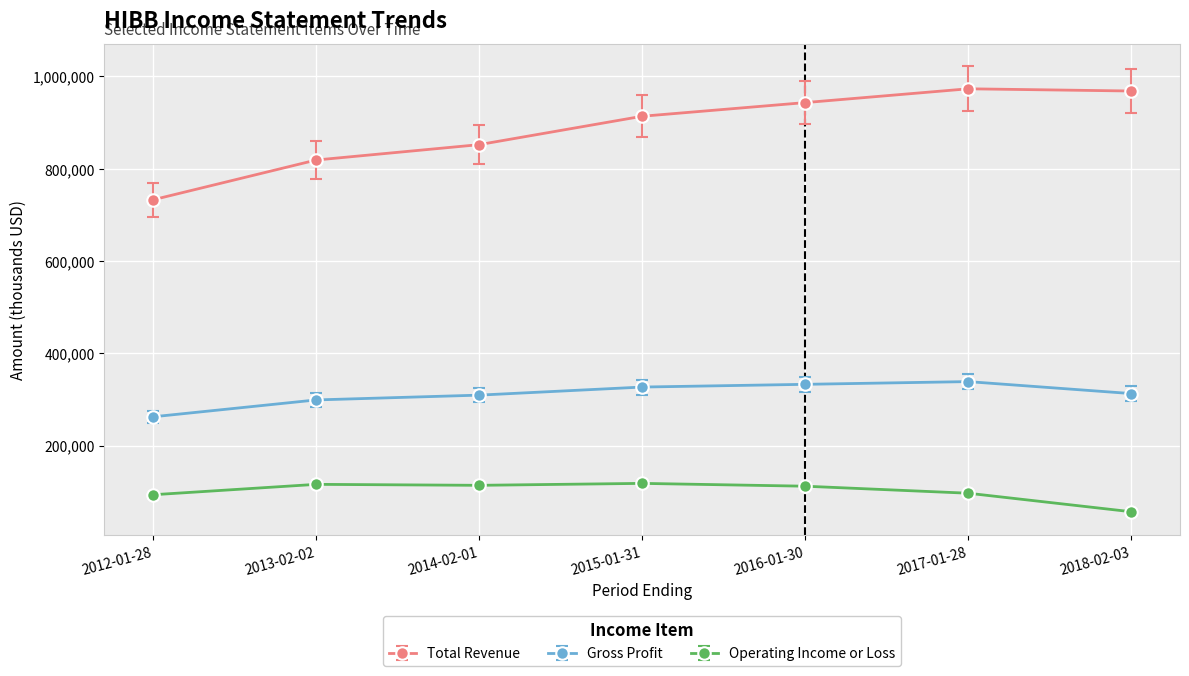

What are all the series names shown in the legend?

Total Revenue, Gross Profit, Operating Income or Loss